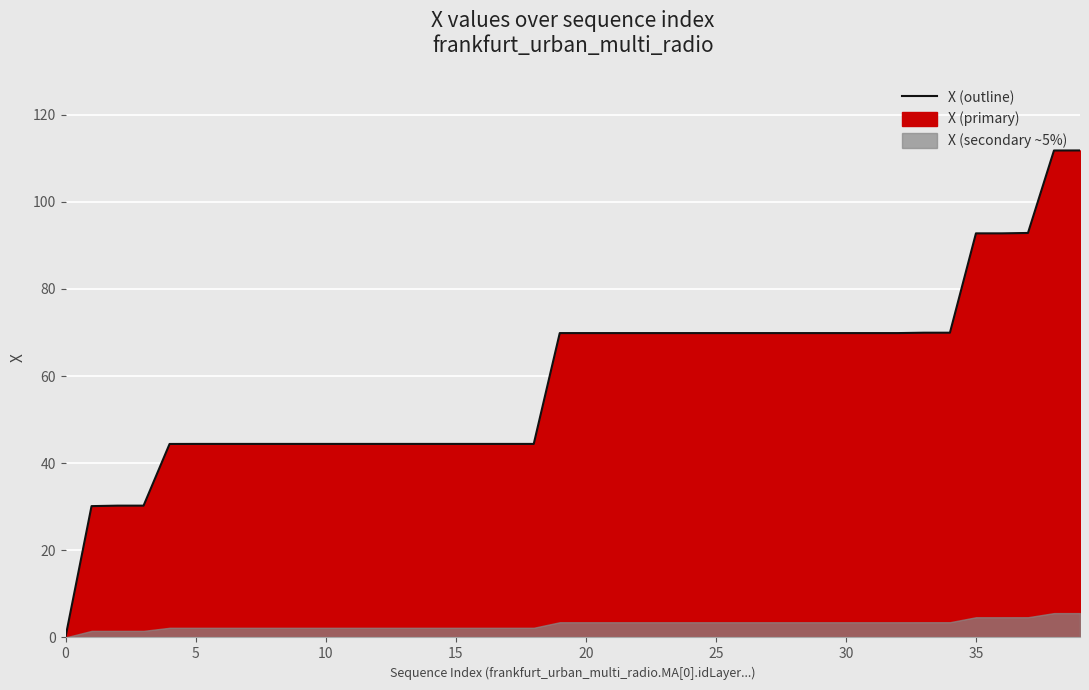

Reading right to left, transcribe all the data shown in this chart.

111.8	111.8	92.8	92.8	92.8	69.9	69.9	69.9	69.9	69.9	69.9	69.9	69.9	69.9	69.9	69.9	69.9	69.9	69.9	69.9	69.9	44.4	44.4	44.4	44.4	44.4	44.4	44.4	44.4	44.4	44.4	44.4	44.4	44.4	44.4	44.4	30.3	30.3	30.1	0.1